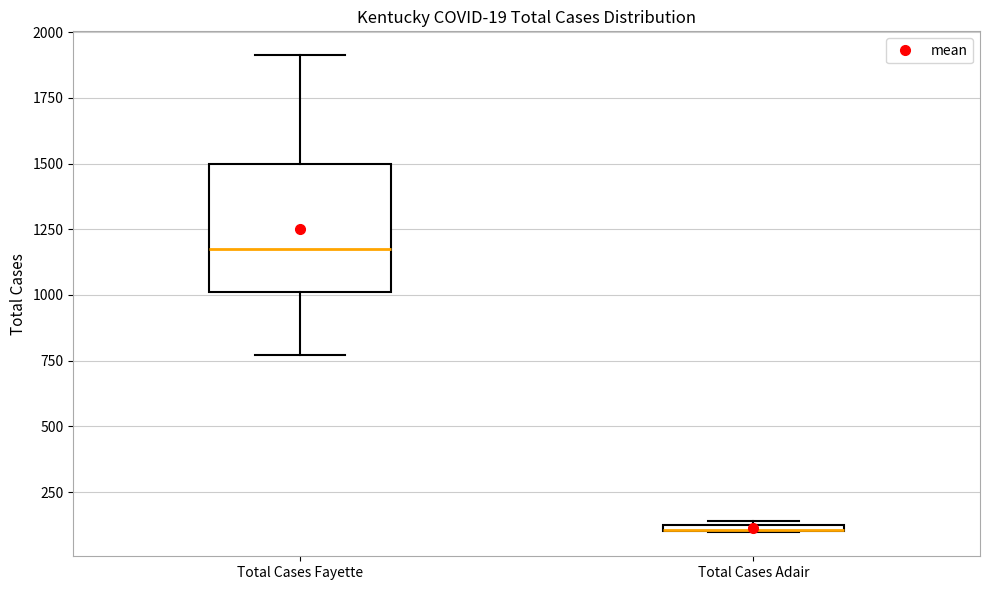

Which box is the tallest, from its lower edge to its upper edge?

Total Cases Fayette